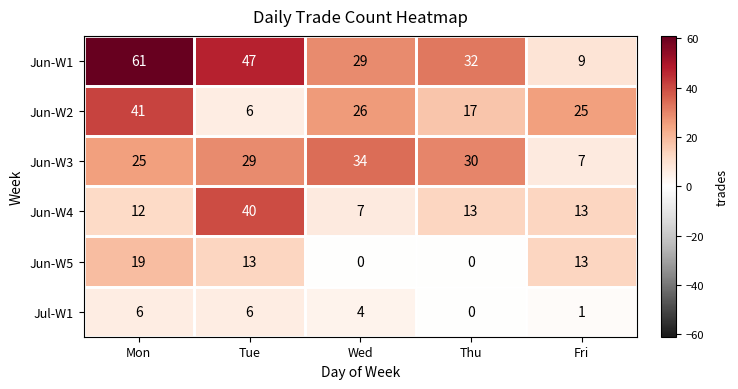

What is the total value across all series at Wed?

100